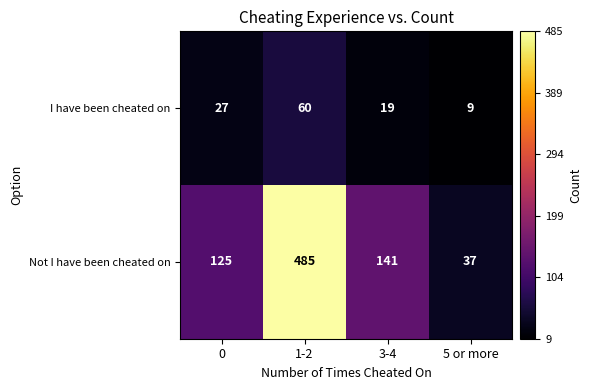

List the series in order of their peak value, lowest first.

I have been cheated on, Not I have been cheated on